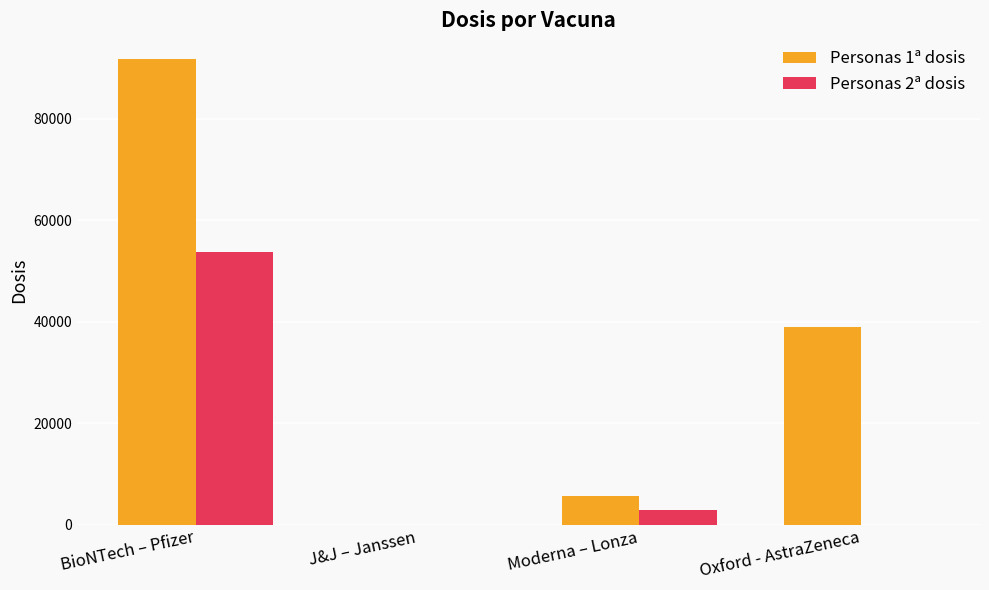

How many data points does each series have?

4